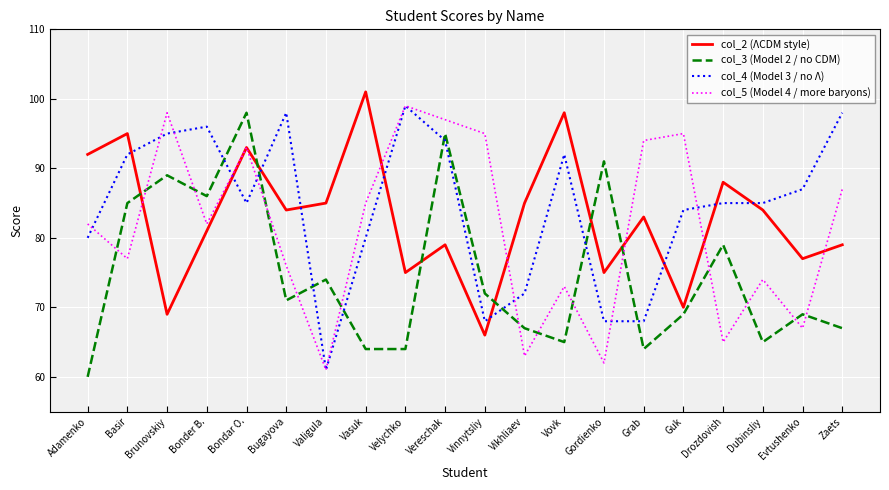

Reading left to right, list all the values displayed in this chart.

col_2 (ΛCDM style): Adamenko=92	Basir=95	Brunovskiy=69	Bonder B.=81	Bondar O.=93	Bugayova=84	Valigula=85	Vasuk=101	Velychko=75	Vereschak=79	Vinnytsliy=66	Vikhliaev=85	Vovk=98	Gordienko=75	Grab=83	Guk=70	Drozdovish=88	Dubinsliy=84	Evtushenko=77	Zaets=79
col_3 (Model 2 / no CDM): Adamenko=60	Basir=85	Brunovskiy=89	Bonder B.=86	Bondar O.=98	Bugayova=71	Valigula=74	Vasuk=64	Velychko=64	Vereschak=95	Vinnytsliy=72	Vikhliaev=67	Vovk=65	Gordienko=91	Grab=64	Guk=69	Drozdovish=79	Dubinsliy=65	Evtushenko=69	Zaets=67
col_4 (Model 3 / no Λ): Adamenko=80	Basir=92	Brunovskiy=95	Bonder B.=96	Bondar O.=85	Bugayova=98	Valigula=61	Vasuk=80	Velychko=99	Vereschak=94	Vinnytsliy=68	Vikhliaev=72	Vovk=92	Gordienko=68	Grab=68	Guk=84	Drozdovish=85	Dubinsliy=85	Evtushenko=87	Zaets=98
col_5 (Model 4 / more baryons): Adamenko=82	Basir=77	Brunovskiy=98	Bonder B.=82	Bondar O.=93	Bugayova=76	Valigula=61	Vasuk=85	Velychko=99	Vereschak=97	Vinnytsliy=95	Vikhliaev=63	Vovk=73	Gordienko=62	Grab=94	Guk=95	Drozdovish=65	Dubinsliy=74	Evtushenko=67	Zaets=87